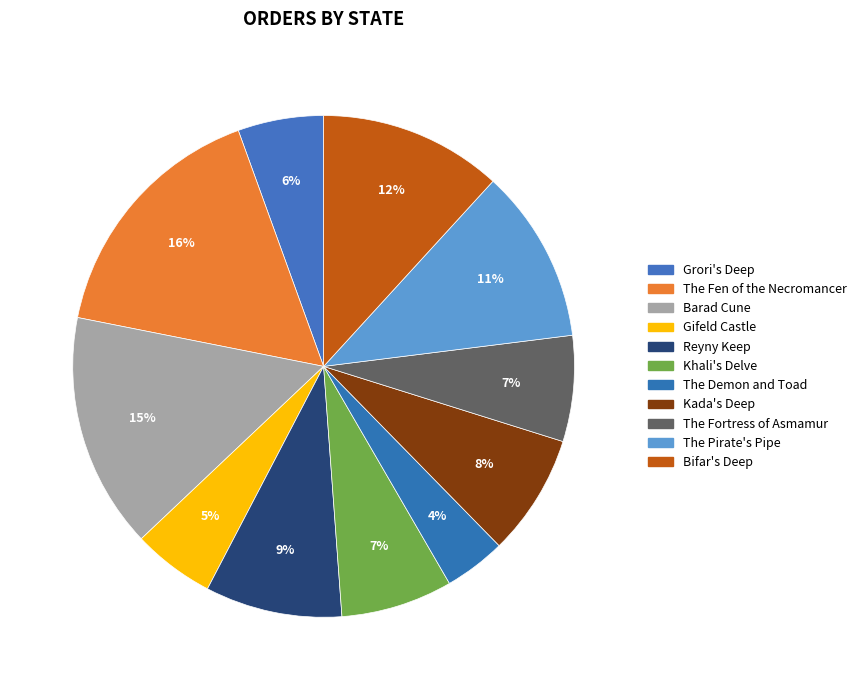

Count the number of slices in the pie.

11